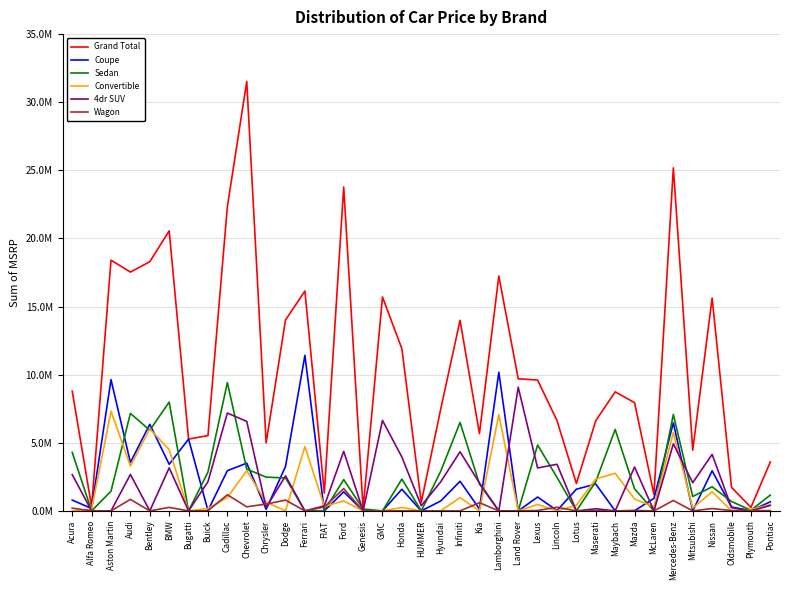

At Lamborghini, list the series in order from largest to smallest.

Grand Total, Coupe, Convertible, Sedan, 4dr SUV, Wagon